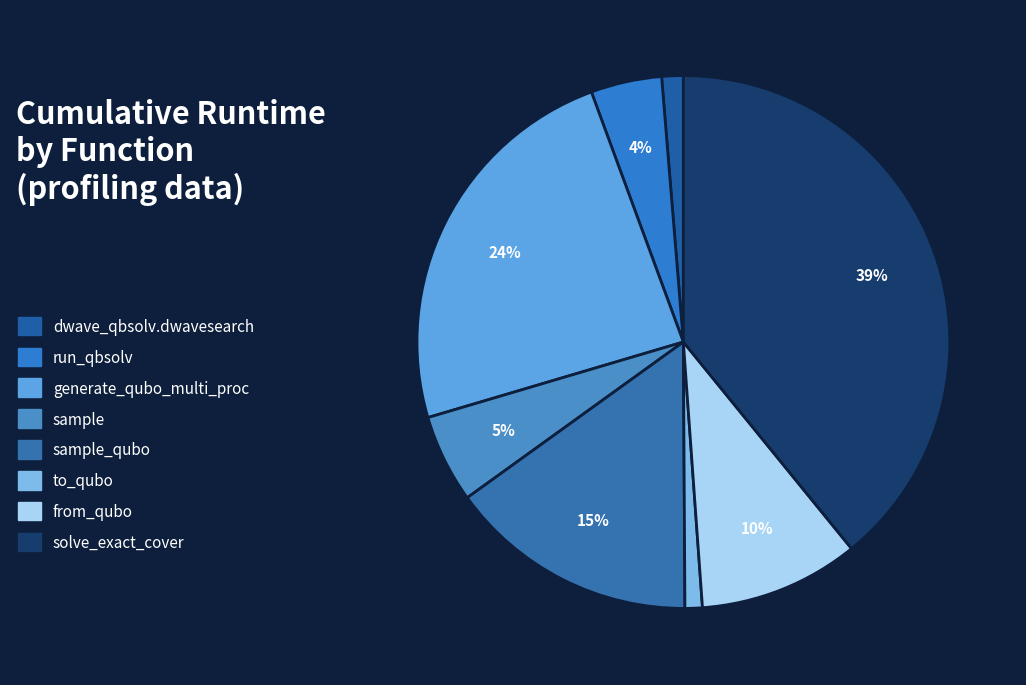

Is there a majority slice in this chart?

No